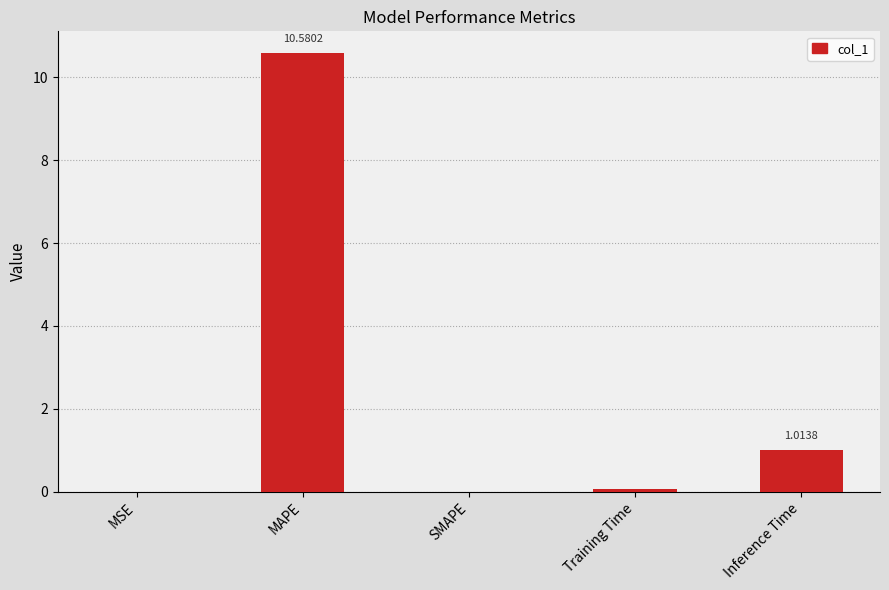

What is the average value?

2.3